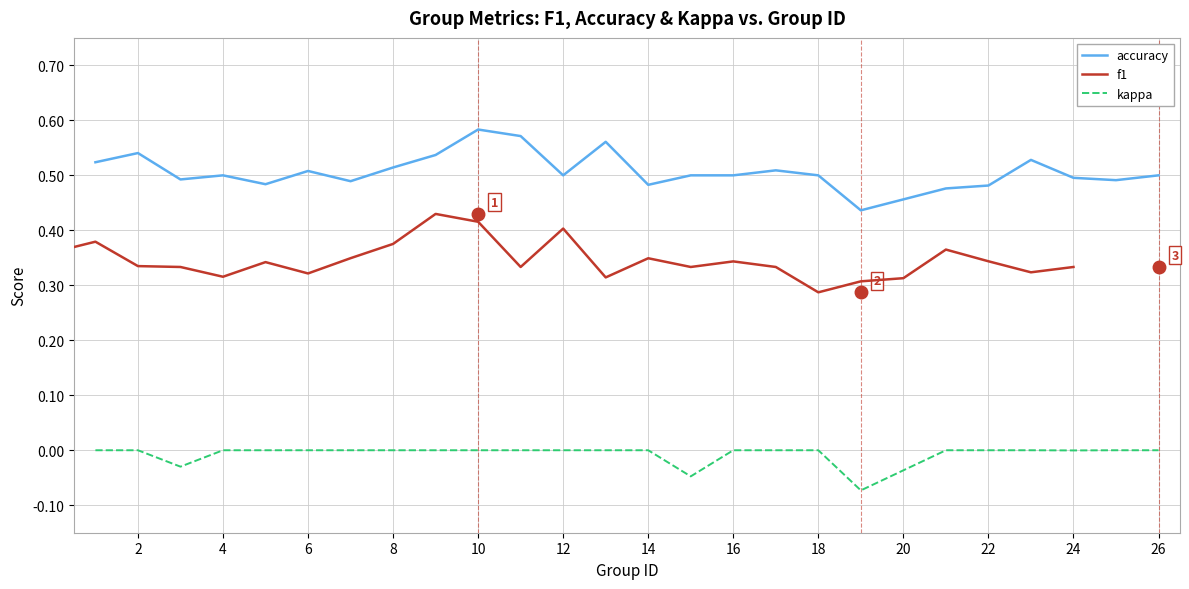

True or false: accuracy and kappa intersect in this chart.

False